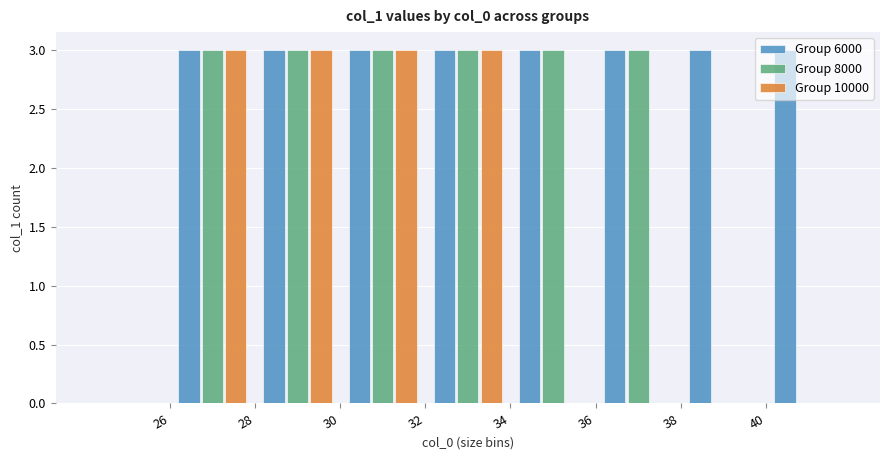

Reading left to right, transcribe this chart: for each range on the x-axis, give the height of each series' bar. The values are not printed on the chart, so give them approximately, as read against the axis.

24 to 26: Group 6000=0	Group 8000=0	Group 10000=0
26 to 28: Group 6000=3	Group 8000=3	Group 10000=3
28 to 30: Group 6000=3	Group 8000=3	Group 10000=3
30 to 32: Group 6000=3	Group 8000=3	Group 10000=3
32 to 34: Group 6000=3	Group 8000=3	Group 10000=3
34 to 36: Group 6000=3	Group 8000=3	Group 10000=0
36 to 38: Group 6000=3	Group 8000=3	Group 10000=0
38 to 40: Group 6000=3	Group 8000=0	Group 10000=0
40 to 42: Group 6000=3	Group 8000=0	Group 10000=0